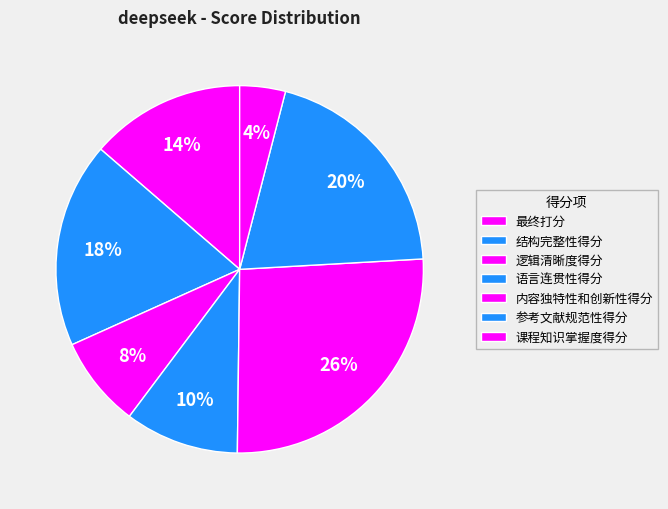

Count the number of slices in the pie.

7